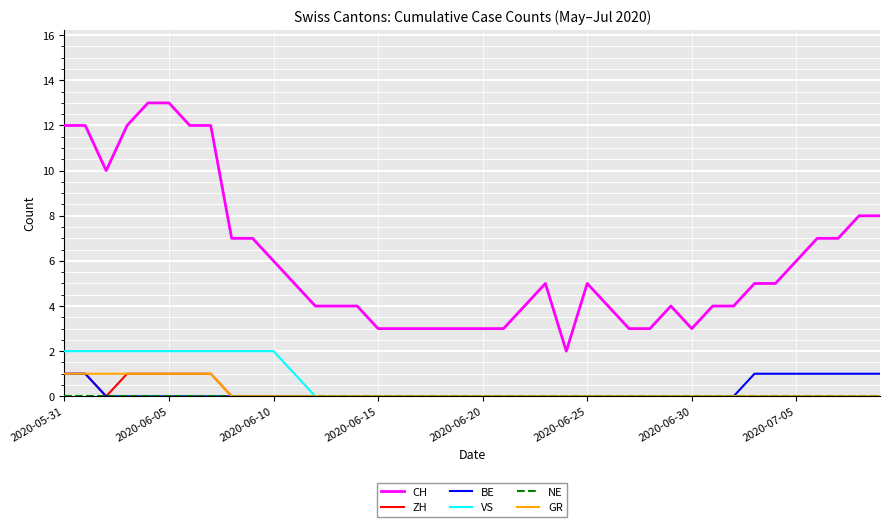

How many distinct data groups are displayed?

6